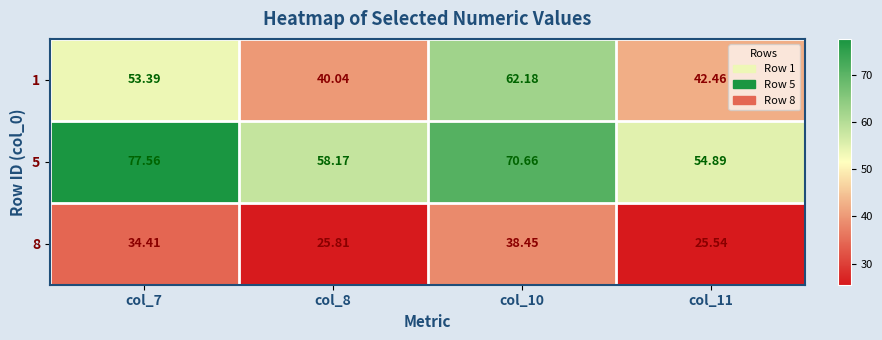

Is the value of 8 at col_10 greater than the value of 1 at col_11?

No